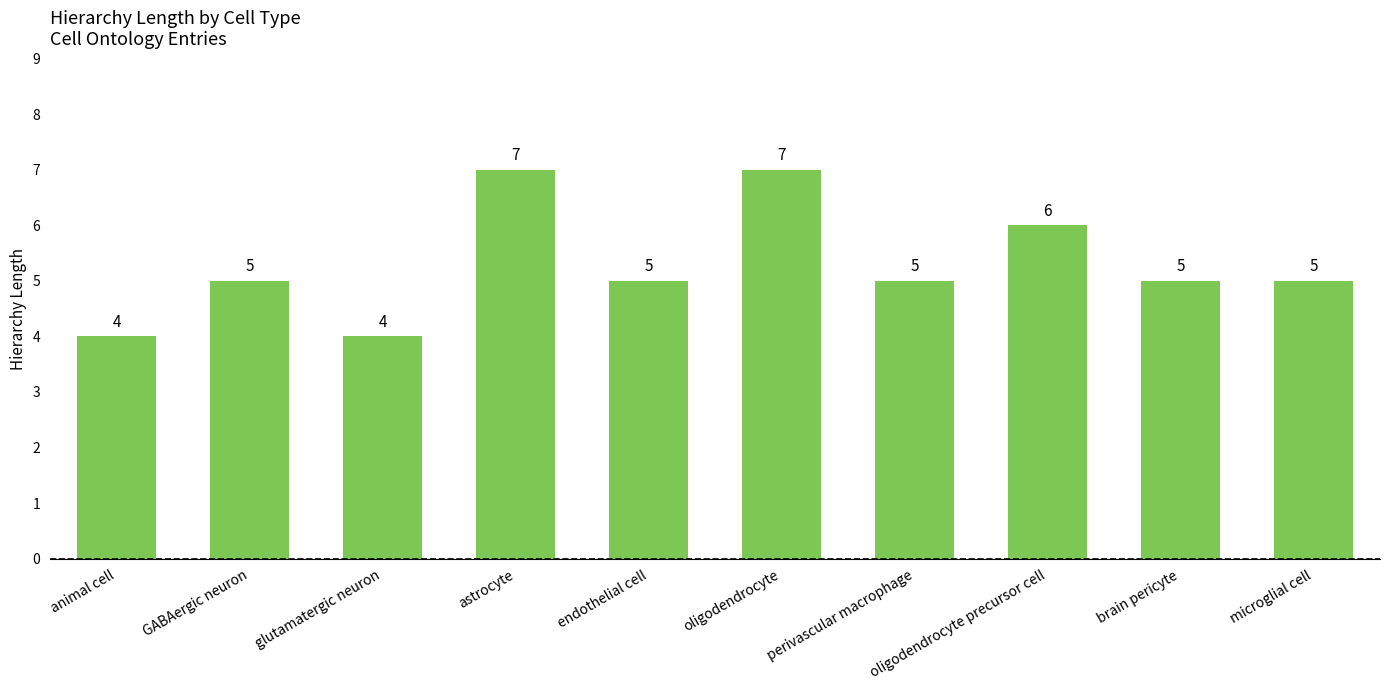

What is the ratio of the value at oligodendrocyte precursor cell to the value at perivascular macrophage?

1.2